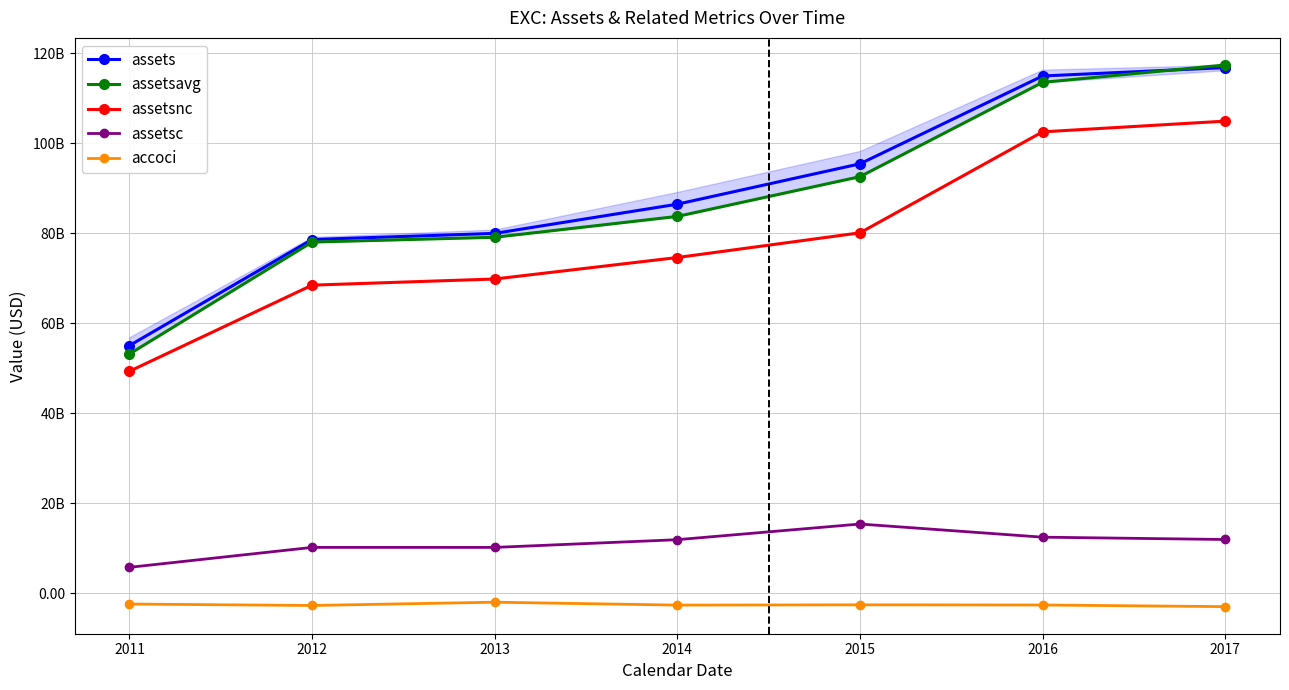

Is it true that assetsc equals 21734157907 at 2015?

False